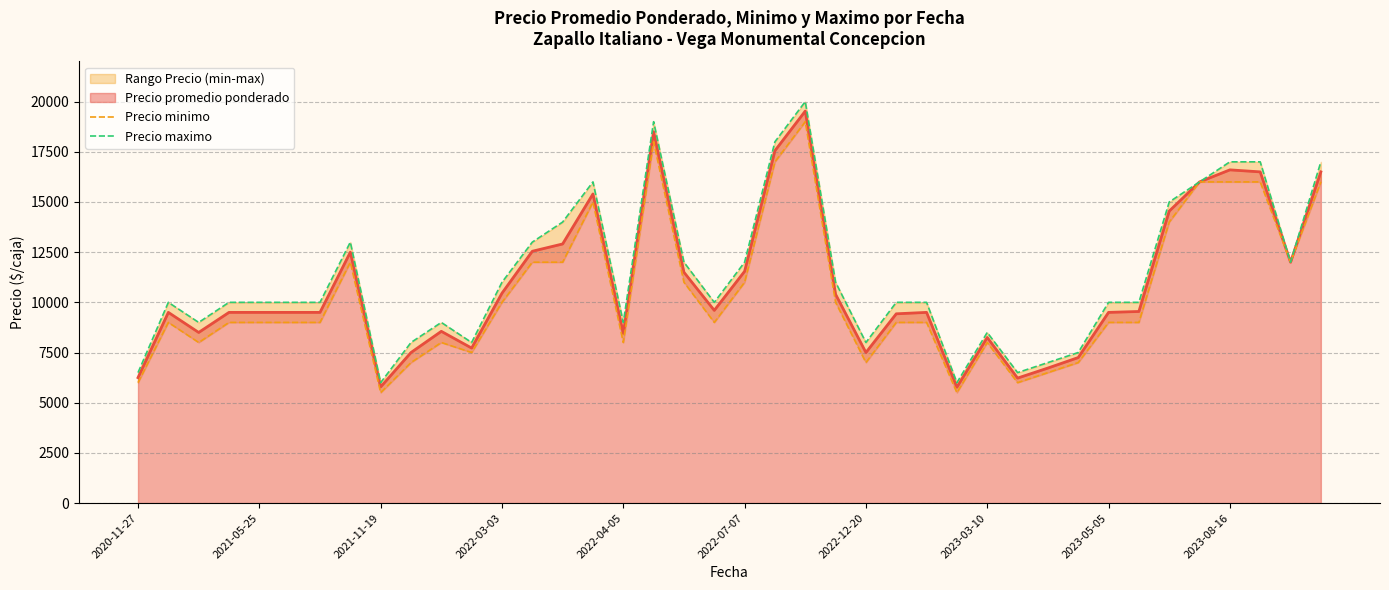

Does the chart have visible grid lines?

Yes